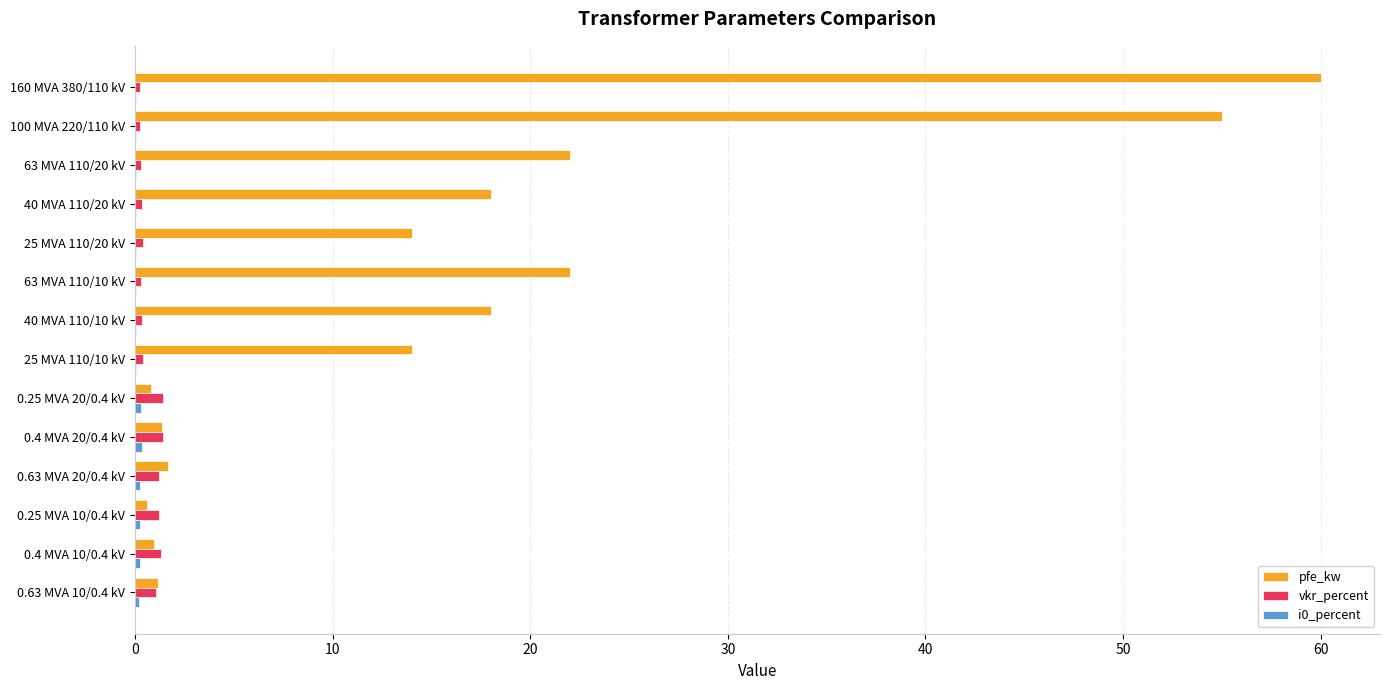

What is the maximum value shown in the chart?

60.0